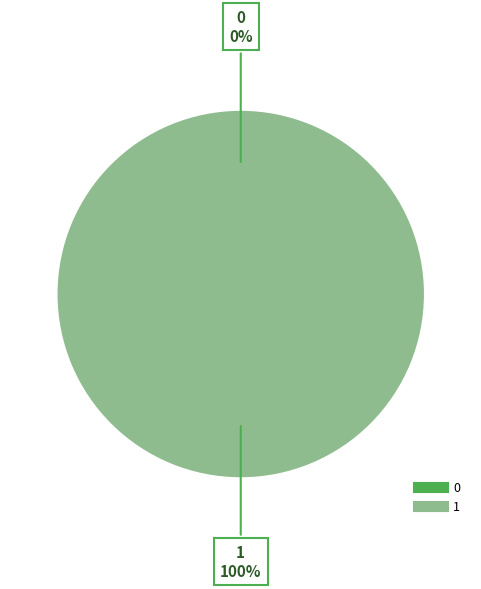

The 0 slice represents 1% of the pie. True or false?

False